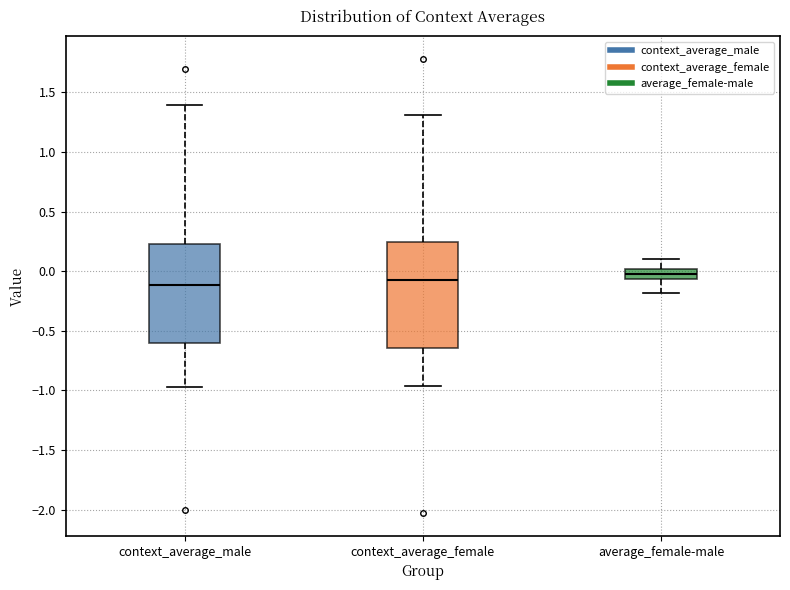

Reading left to right, read every box against the y-axis: the position of its median line, the range the box covers, and the ends of its whiskers. The values are not printed on the chart, so give them approximately, as read against the axis.

context_average_male: median -0.10, box -0.60 to 0.25, whiskers -0.95 to 1.40
context_average_female: median -0.10, box -0.65 to 0.25, whiskers -0.95 to 1.30
average_female-male: median 0.00 (inside the box), box -0.05 to 0.00, whiskers -0.20 to 0.10